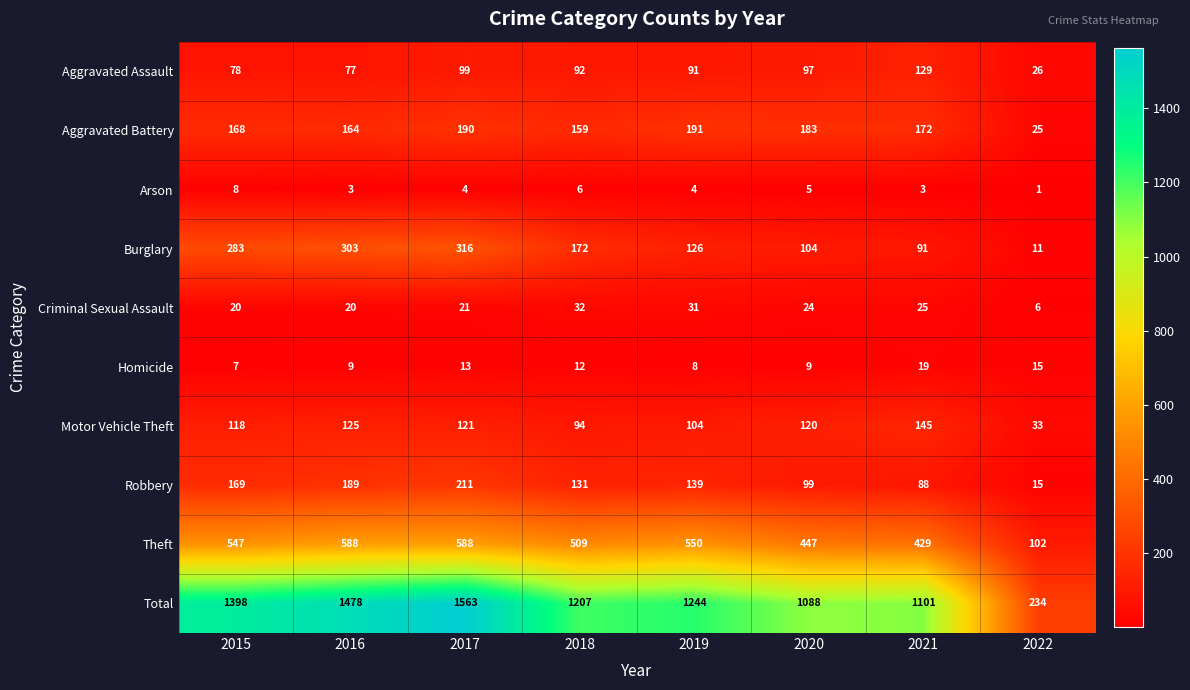

What is the approximate value of Theft at 2019, to the nearest 10?

550